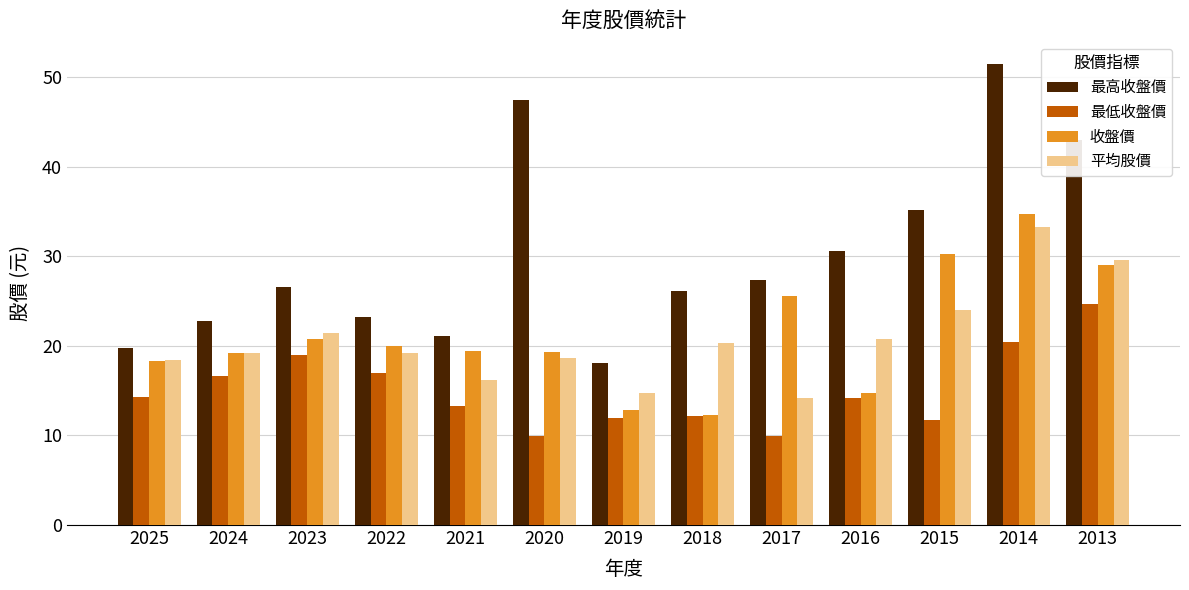

Count the number of categories in the chart.

13